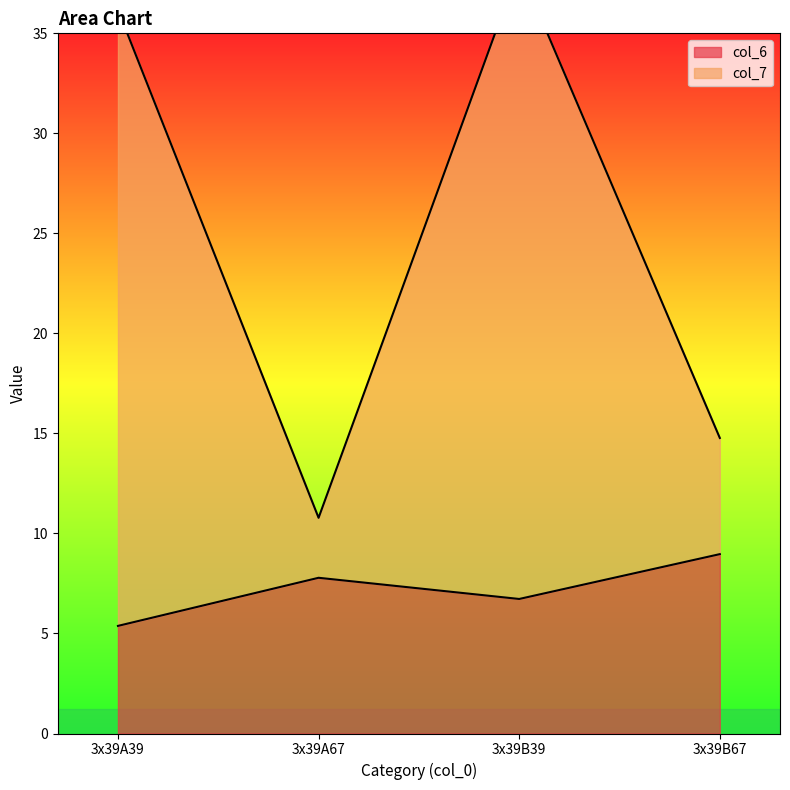

Reading right to left, list all the values displayed in this chart.

col_6: 3x39B67=9.0	3x39B39=6.7	3x39A67=7.8	3x39A39=5.4
col_7: 3x39B67=5.8	3x39B39=31.6	3x39A67=3.0	3x39A39=30.8
col_2: 3x39B67=0.0	3x39B39=0.0	3x39A67=0.0	3x39A39=0.0
col_3: 3x39B67=0.0	3x39B39=0.0	3x39A67=0.0	3x39A39=0.0
col_4: 3x39B67=0.0	3x39B39=0.0	3x39A67=0.0	3x39A39=0.0
col_5: 3x39B67=0.0	3x39B39=0.0	3x39A67=0.0	3x39A39=0.0